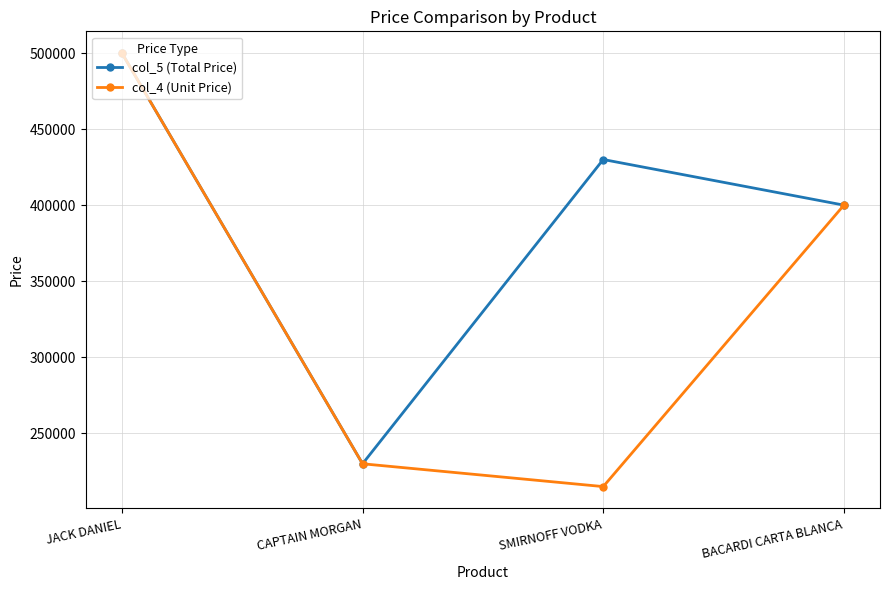

True or false: col_4 (Unit Price) has a value of 230000 at CAPTAIN MORGAN.

True